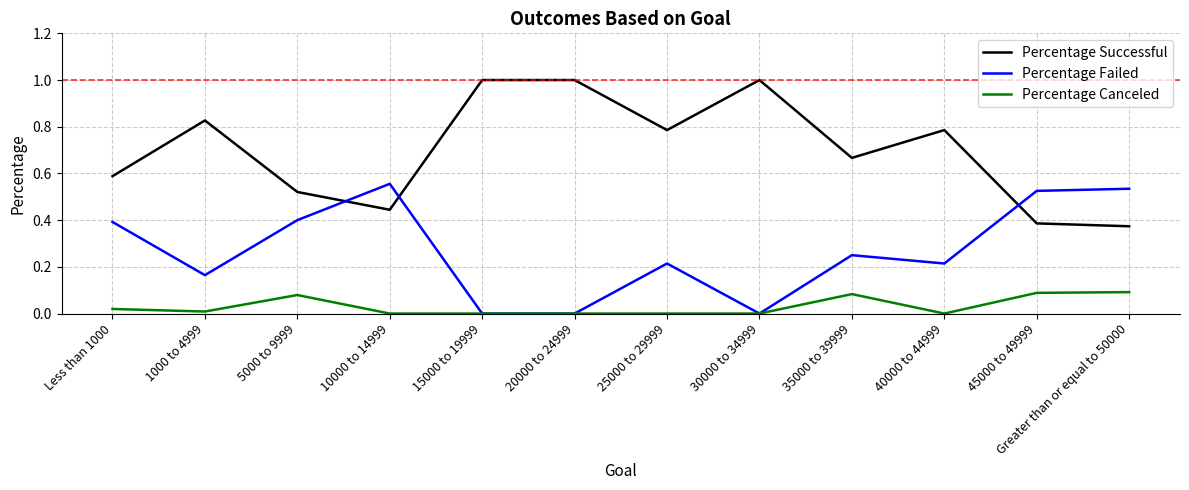

Which series has the largest total across all categories?

Percentage Successful